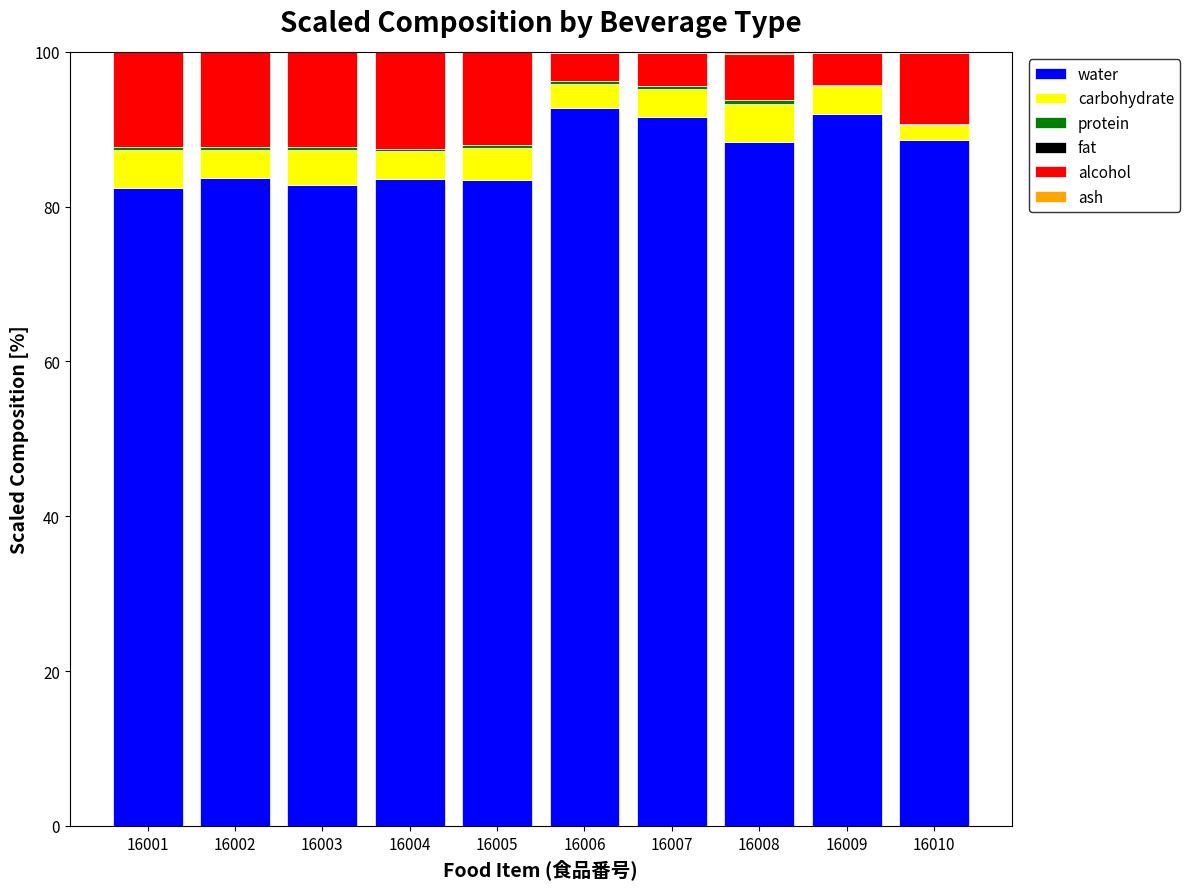

The water series shows 130.1 at 16008. True or false?

False